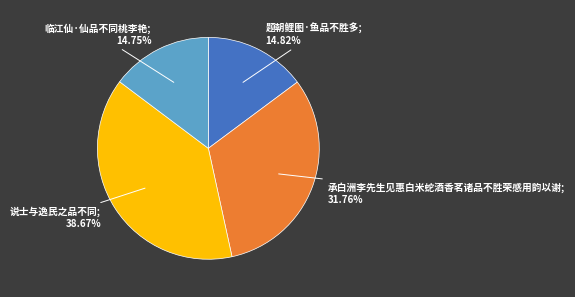

Does any single category account for the majority?

No